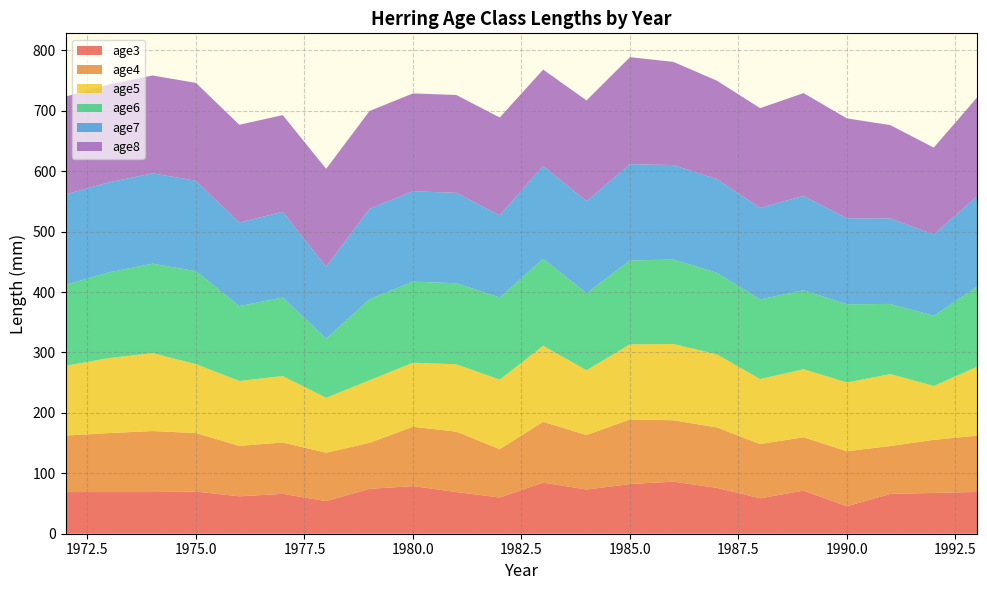

Reading right to left, transcribe all the data shown in this chart.

age3: 69.2	67.5	65.9	45.5	71.3	58.7	76.0	86.2	82.2	73.2	84.5	60.0	69.0	78.8	74.3	54.0	66.0	61.9	69.8	69.0	69.0	69.0
age4: 93.1	87.9	79.3	91.0	88.4	89.8	100.0	101.6	107.0	90.1	100.8	80.0	100.0	98.2	76.2	80.0	85.0	83.5	96.8	101.0	97.6	93.5
age5: 114.2	89.2	119.0	113.9	112.6	107.6	121.0	126.2	124.3	107.3	125.8	115.0	111.5	106.1	103.5	91.0	110.0	107.5	114.1	129.0	124.2	115.5
age6: 132.5	116.2	116.2	129.4	130.7	131.8	135.1	140.0	138.8	127.6	144.0	136.0	134.2	134.2	134.2	98.0	130.0	123.9	154.0	148.0	142.0	134.2
age7: 149.6	134.5	141.5	142.4	156.2	151.6	155.0	156.3	159.5	152.3	153.8	136.0	149.6	149.6	149.6	119.0	142.0	138.2	149.6	149.6	149.0	149.6
age8: 163.7	143.9	154.5	165.3	170.2	165.0	163.0	170.8	177.1	166.8	159.4	162.0	162.0	162.0	162.0	162.0	160.0	162.0	162.0	162.0	162.0	162.0